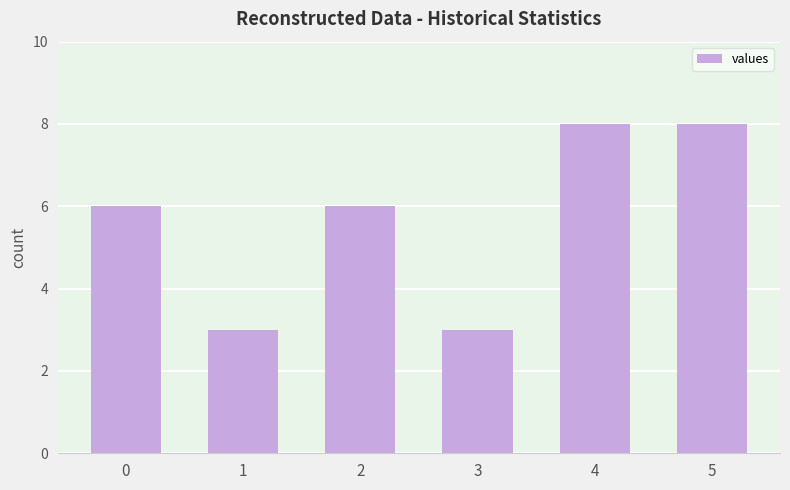

True or false: the data shows 8 at 5.

True